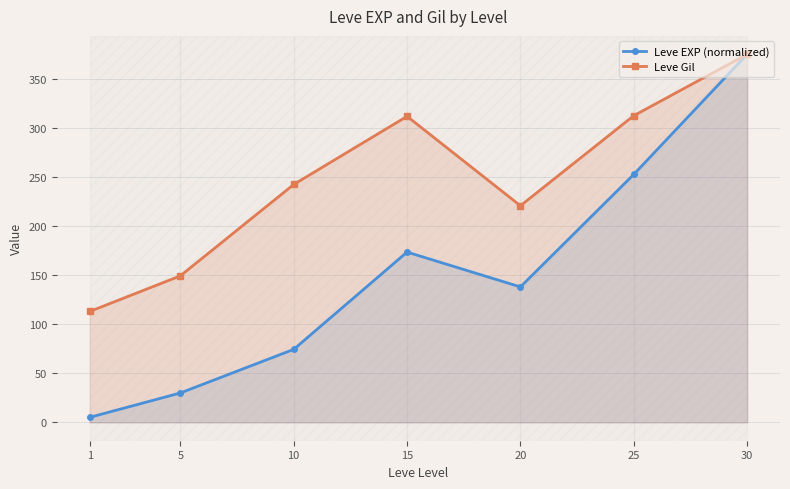

Reading left to right, what are all the values shown in this chart?

Leve EXP (normalized): 1=5.1	5=29.9	10=74.4	15=173.6	20=138.1	25=252.8	30=375.2
Leve Gil: 1=113.0	5=149.3	10=242.5	15=312.0	20=220.8	25=312.7	30=375.2